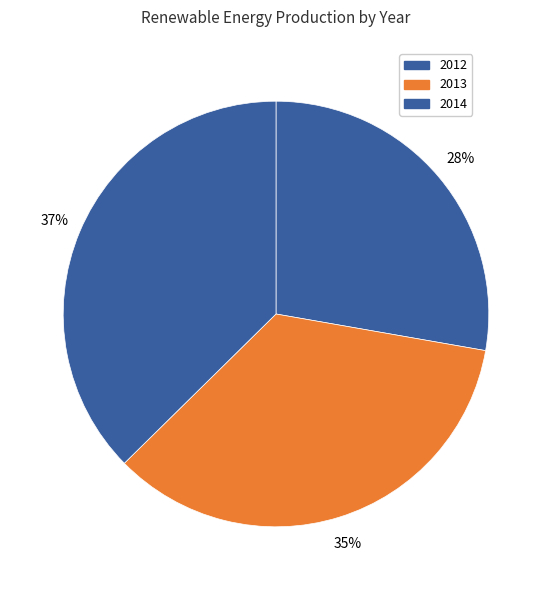

What percentage do 2013 and 2012 together represent?

62.6%